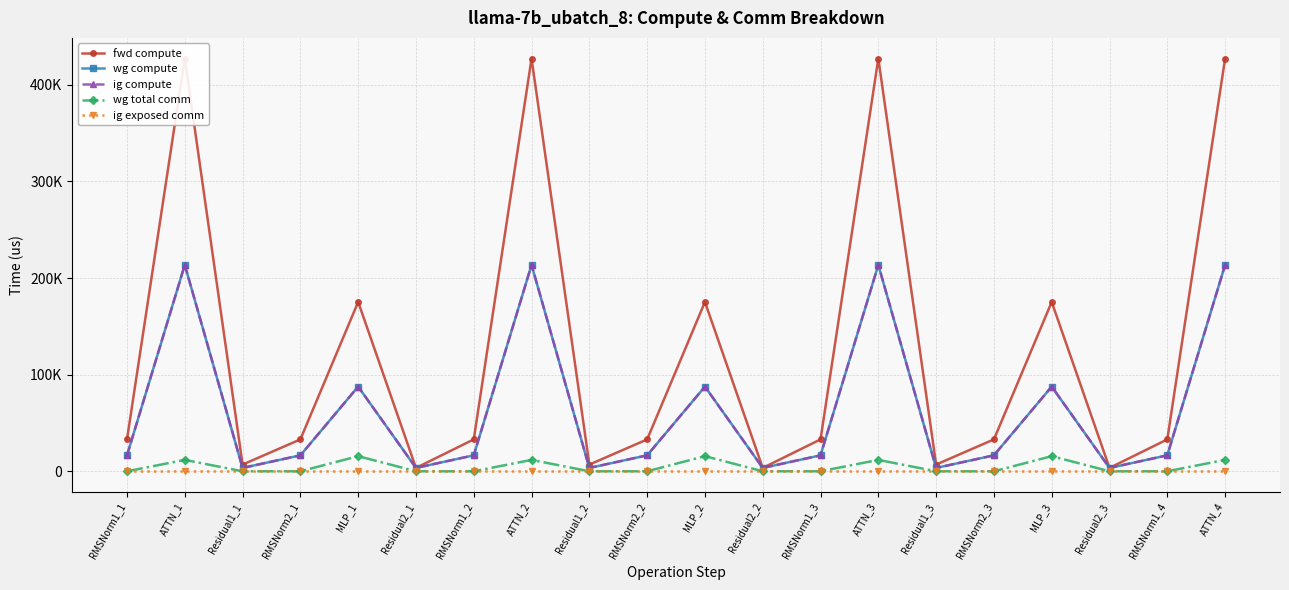

At which label does ig compute reach its peak?

ATTN_1